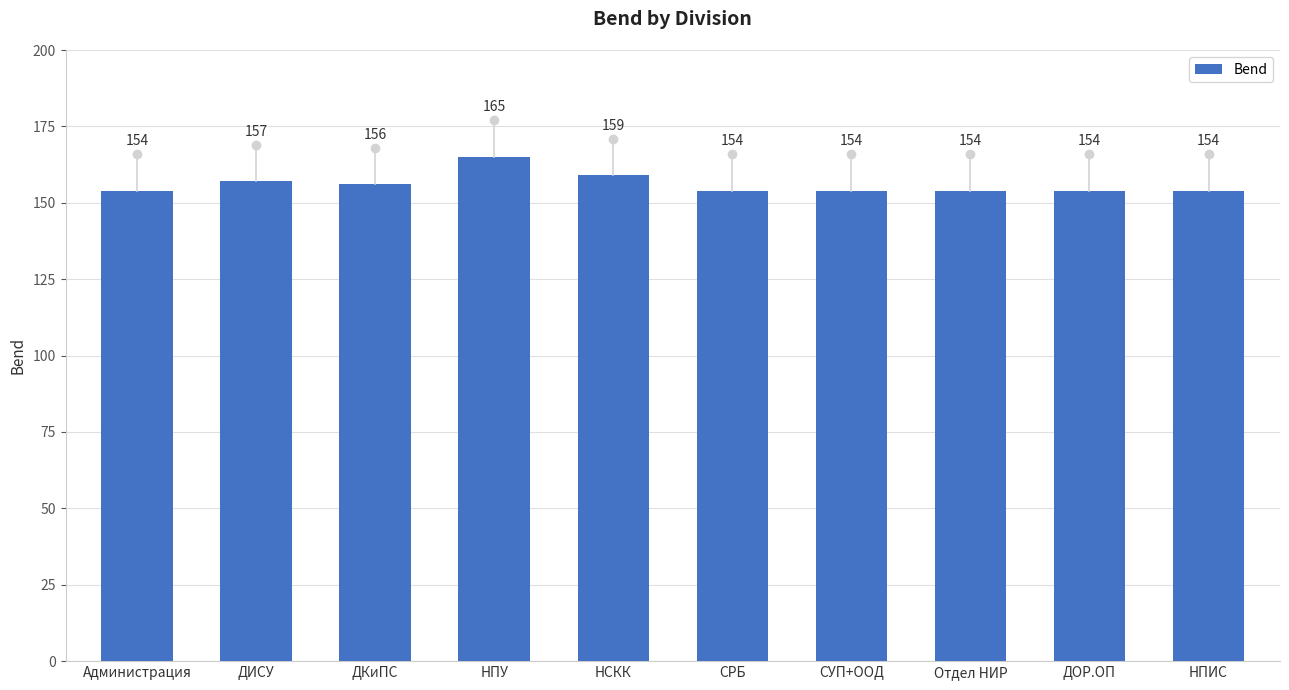

Reading left to right, list all the values displayed in this chart.

154	157	156	165	159	154	154	154	154	154